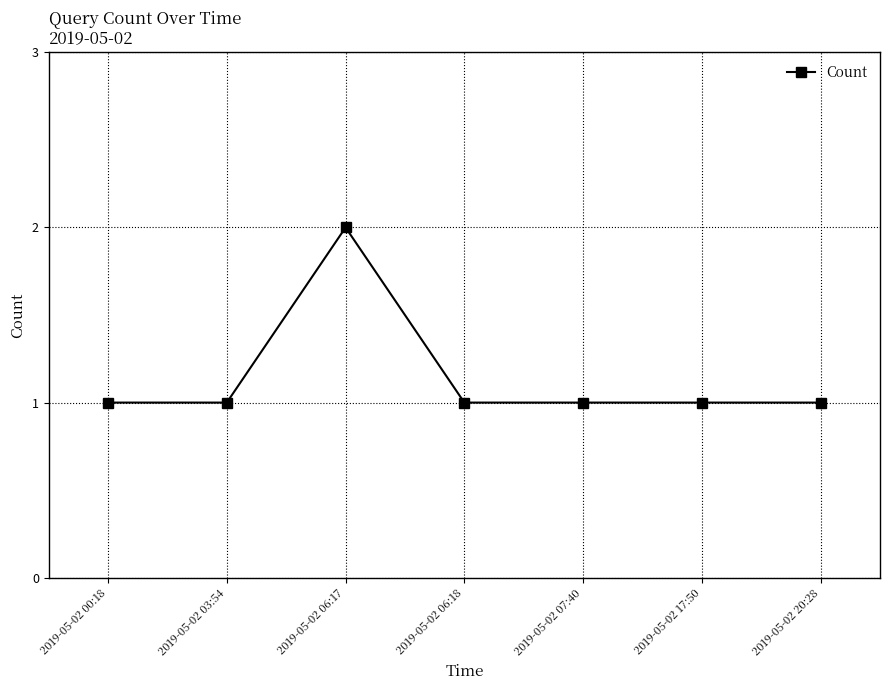

Approximately how many times larger is the value at 2019-05-02 03:54 compared to 2019-05-02 06:17?

0.5